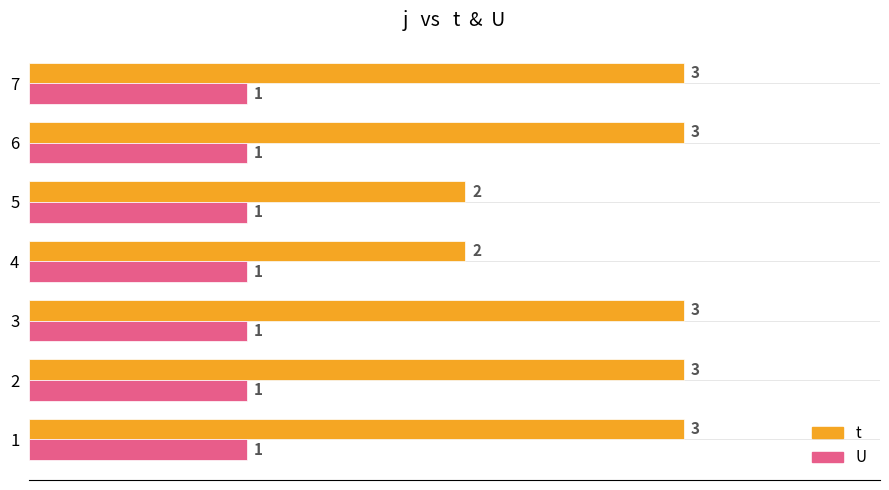

What are all the series names shown in the legend?

t, U